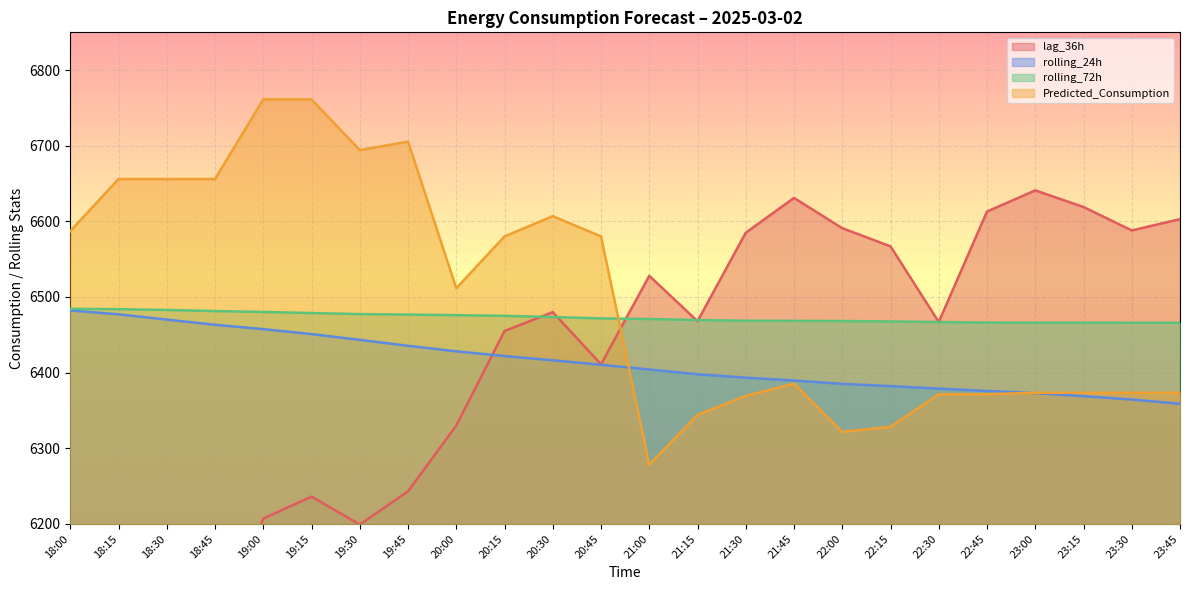

Reading right to left, list all the values displayed in this chart.

lag_36h: 6603.0	6588.0	6619.0	6641.0	6613.0	6467.0	6567.0	6591.0	6631.0	6585.0	6468.0	6528.0	6411.0	6480.0	6455.0	6330.0	6243.0	6199.0	6236.0	6207.0	6027.0	6001.0	6002.0	5889.0
rolling_24h: 6358.8	6364.4	6368.8	6373.0	6375.7	6378.8	6382.1	6385.1	6389.6	6393.4	6397.8	6404.2	6410.3	6416.3	6421.9	6428.1	6435.4	6443.3	6450.9	6457.5	6463.3	6470.1	6477.1	6482.2
rolling_72h: 6465.9	6465.9	6466.0	6466.0	6466.2	6466.8	6467.7	6468.2	6468.5	6468.6	6469.5	6470.9	6471.7	6473.5	6475.1	6476.0	6476.7	6477.4	6478.8	6480.2	6481.4	6482.8	6483.9	6484.4
Predicted_Consumption: 6373.4	6373.4	6373.4	6373.4	6371.5	6371.5	6328.4	6321.6	6385.4	6369.2	6344.0	6278.2	6580.1	6606.9	6580.1	6511.6	6705.4	6694.2	6761.3	6761.3	6656.0	6656.0	6656.0	6587.2